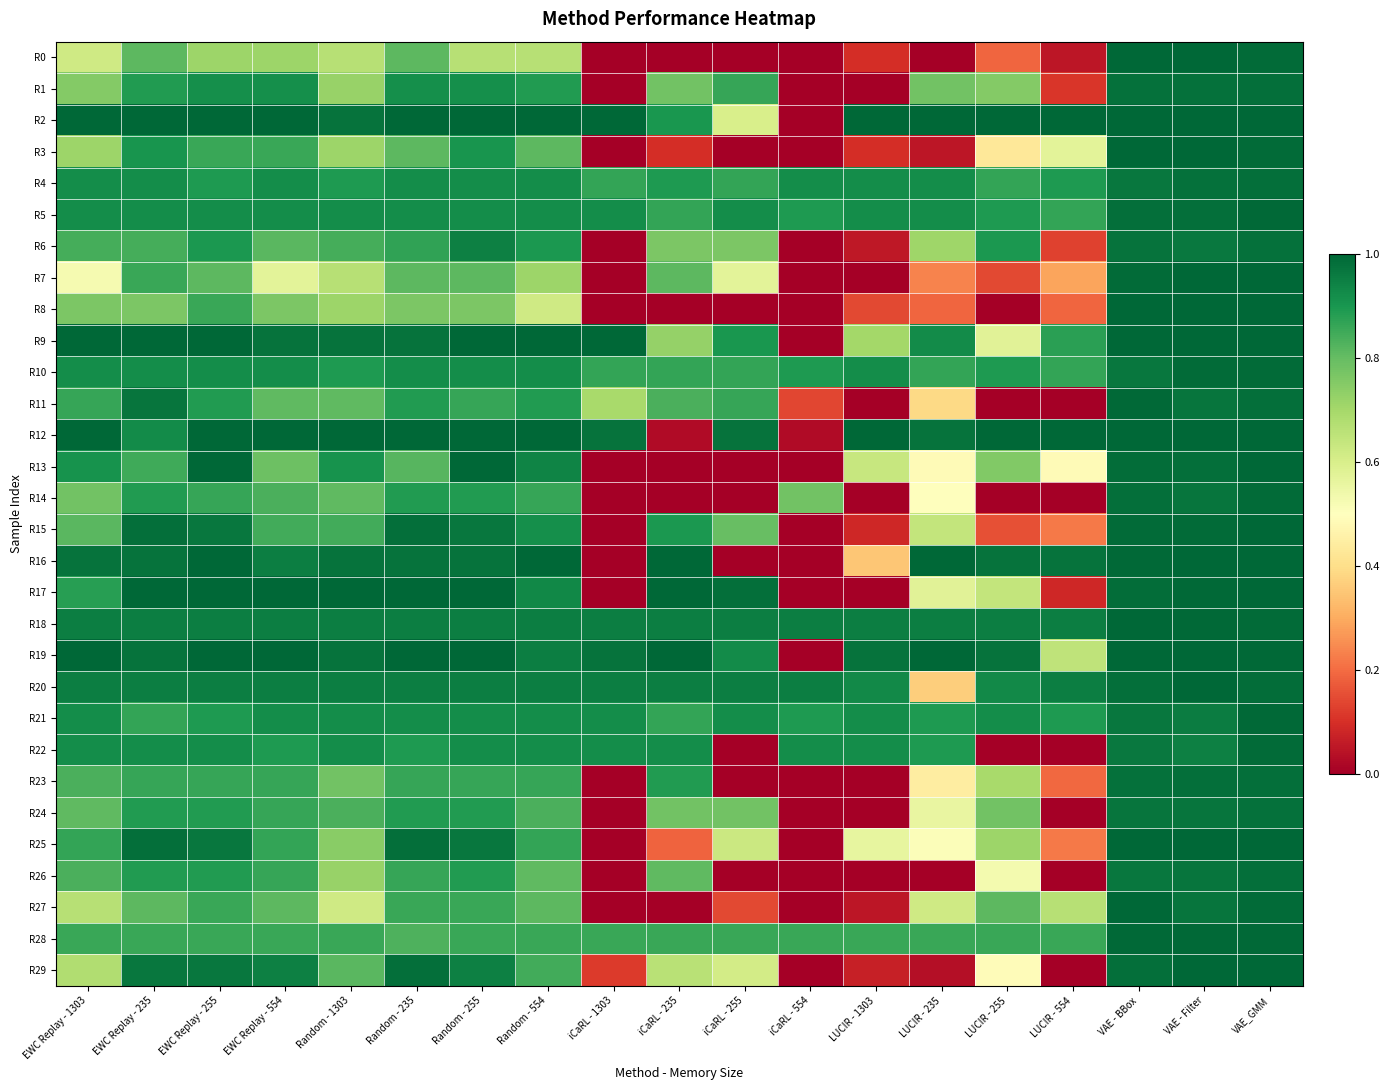

Reading right to left, transcribe all the data shown in this chart.

R0: VAE_GMM=1.0	VAE - Filter=1.0	VAE - BBox=1.0	LUCIR - 554=0.0	LUCIR - 255=0.2	LUCIR - 235=0.0	LUCIR - 1303=0.1	iCaRL - 554=0.0	iCaRL - 255=0.0	iCaRL - 235=0.0	iCaRL - 1303=0.0	Random - 554=0.7	Random - 255=0.7	Random - 235=0.8	Random - 1303=0.7	EWC Replay - 554=0.7	EWC Replay - 255=0.7	EWC Replay - 235=0.8	EWC Replay - 1303=0.6
R1: VAE_GMM=1.0	VAE - Filter=1.0	VAE - BBox=1.0	LUCIR - 554=0.1	LUCIR - 255=0.8	LUCIR - 235=0.8	LUCIR - 1303=0.0	iCaRL - 554=0.0	iCaRL - 255=0.9	iCaRL - 235=0.8	iCaRL - 1303=0.0	Random - 554=0.9	Random - 255=0.9	Random - 235=0.9	Random - 1303=0.7	EWC Replay - 554=0.9	EWC Replay - 255=0.9	EWC Replay - 235=0.9	EWC Replay - 1303=0.8
R2: VAE_GMM=1.0	VAE - Filter=1.0	VAE - BBox=1.0	LUCIR - 554=1.0	LUCIR - 255=1.0	LUCIR - 235=1.0	LUCIR - 1303=1.0	iCaRL - 554=0.0	iCaRL - 255=0.6	iCaRL - 235=0.9	iCaRL - 1303=1.0	Random - 554=1.0	Random - 255=1.0	Random - 235=1.0	Random - 1303=1.0	EWC Replay - 554=1.0	EWC Replay - 255=1.0	EWC Replay - 235=1.0	EWC Replay - 1303=1.0
R3: VAE_GMM=1.0	VAE - Filter=1.0	VAE - BBox=1.0	LUCIR - 554=0.6	LUCIR - 255=0.4	LUCIR - 235=0.0	LUCIR - 1303=0.1	iCaRL - 554=0.0	iCaRL - 255=0.0	iCaRL - 235=0.1	iCaRL - 1303=0.0	Random - 554=0.8	Random - 255=0.9	Random - 235=0.8	Random - 1303=0.7	EWC Replay - 554=0.9	EWC Replay - 255=0.9	EWC Replay - 235=0.9	EWC Replay - 1303=0.7
R4: VAE_GMM=1.0	VAE - Filter=1.0	VAE - BBox=1.0	LUCIR - 554=0.9	LUCIR - 255=0.9	LUCIR - 235=0.9	LUCIR - 1303=0.9	iCaRL - 554=0.9	iCaRL - 255=0.9	iCaRL - 235=0.9	iCaRL - 1303=0.9	Random - 554=0.9	Random - 255=0.9	Random - 235=0.9	Random - 1303=0.9	EWC Replay - 554=0.9	EWC Replay - 255=0.9	EWC Replay - 235=0.9	EWC Replay - 1303=0.9
R5: VAE_GMM=1.0	VAE - Filter=1.0	VAE - BBox=1.0	LUCIR - 554=0.9	LUCIR - 255=0.9	LUCIR - 235=0.9	LUCIR - 1303=0.9	iCaRL - 554=0.9	iCaRL - 255=0.9	iCaRL - 235=0.9	iCaRL - 1303=0.9	Random - 554=0.9	Random - 255=0.9	Random - 235=0.9	Random - 1303=0.9	EWC Replay - 554=0.9	EWC Replay - 255=0.9	EWC Replay - 235=0.9	EWC Replay - 1303=0.9
R6: VAE_GMM=1.0	VAE - Filter=1.0	VAE - BBox=1.0	LUCIR - 554=0.1	LUCIR - 255=0.9	LUCIR - 235=0.7	LUCIR - 1303=0.1	iCaRL - 554=0.0	iCaRL - 255=0.8	iCaRL - 235=0.8	iCaRL - 1303=0.0	Random - 554=0.9	Random - 255=0.9	Random - 235=0.9	Random - 1303=0.8	EWC Replay - 554=0.8	EWC Replay - 255=0.9	EWC Replay - 235=0.8	EWC Replay - 1303=0.8
R7: VAE_GMM=1.0	VAE - Filter=1.0	VAE - BBox=1.0	LUCIR - 554=0.3	LUCIR - 255=0.1	LUCIR - 235=0.2	LUCIR - 1303=0.0	iCaRL - 554=0.0	iCaRL - 255=0.6	iCaRL - 235=0.8	iCaRL - 1303=0.0	Random - 554=0.7	Random - 255=0.8	Random - 235=0.8	Random - 1303=0.7	EWC Replay - 554=0.6	EWC Replay - 255=0.8	EWC Replay - 235=0.9	EWC Replay - 1303=0.5
R8: VAE_GMM=1.0	VAE - Filter=1.0	VAE - BBox=1.0	LUCIR - 554=0.2	LUCIR - 255=0.0	LUCIR - 235=0.2	LUCIR - 1303=0.1	iCaRL - 554=0.0	iCaRL - 255=0.0	iCaRL - 235=0.0	iCaRL - 1303=0.0	Random - 554=0.6	Random - 255=0.8	Random - 235=0.8	Random - 1303=0.7	EWC Replay - 554=0.8	EWC Replay - 255=0.9	EWC Replay - 235=0.8	EWC Replay - 1303=0.8
R9: VAE_GMM=1.0	VAE - Filter=1.0	VAE - BBox=1.0	LUCIR - 554=0.9	LUCIR - 255=0.6	LUCIR - 235=0.9	LUCIR - 1303=0.7	iCaRL - 554=0.0	iCaRL - 255=0.9	iCaRL - 235=0.7	iCaRL - 1303=1.0	Random - 554=1.0	Random - 255=1.0	Random - 235=1.0	Random - 1303=1.0	EWC Replay - 554=1.0	EWC Replay - 255=1.0	EWC Replay - 235=1.0	EWC Replay - 1303=1.0
R10: VAE_GMM=1.0	VAE - Filter=1.0	VAE - BBox=1.0	LUCIR - 554=0.9	LUCIR - 255=0.9	LUCIR - 235=0.9	LUCIR - 1303=0.9	iCaRL - 554=0.9	iCaRL - 255=0.9	iCaRL - 235=0.9	iCaRL - 1303=0.9	Random - 554=0.9	Random - 255=0.9	Random - 235=0.9	Random - 1303=0.9	EWC Replay - 554=0.9	EWC Replay - 255=0.9	EWC Replay - 235=0.9	EWC Replay - 1303=0.9
R11: VAE_GMM=1.0	VAE - Filter=1.0	VAE - BBox=1.0	LUCIR - 554=0.0	LUCIR - 255=0.0	LUCIR - 235=0.4	LUCIR - 1303=0.0	iCaRL - 554=0.1	iCaRL - 255=0.9	iCaRL - 235=0.8	iCaRL - 1303=0.7	Random - 554=0.9	Random - 255=0.9	Random - 235=0.9	Random - 1303=0.8	EWC Replay - 554=0.8	EWC Replay - 255=0.9	EWC Replay - 235=1.0	EWC Replay - 1303=0.9
R12: VAE_GMM=1.0	VAE - Filter=1.0	VAE - BBox=1.0	LUCIR - 554=1.0	LUCIR - 255=1.0	LUCIR - 235=1.0	LUCIR - 1303=1.0	iCaRL - 554=0.0	iCaRL - 255=1.0	iCaRL - 235=0.0	iCaRL - 1303=1.0	Random - 554=1.0	Random - 255=1.0	Random - 235=1.0	Random - 1303=1.0	EWC Replay - 554=1.0	EWC Replay - 255=1.0	EWC Replay - 235=0.9	EWC Replay - 1303=1.0
R13: VAE_GMM=1.0	VAE - Filter=1.0	VAE - BBox=1.0	LUCIR - 554=0.5	LUCIR - 255=0.8	LUCIR - 235=0.5	LUCIR - 1303=0.6	iCaRL - 554=0.0	iCaRL - 255=0.0	iCaRL - 235=0.0	iCaRL - 1303=0.0	Random - 554=0.9	Random - 255=1.0	Random - 235=0.8	Random - 1303=0.9	EWC Replay - 554=0.8	EWC Replay - 255=1.0	EWC Replay - 235=0.8	EWC Replay - 1303=0.9
R14: VAE_GMM=1.0	VAE - Filter=1.0	VAE - BBox=1.0	LUCIR - 554=0.0	LUCIR - 255=0.0	LUCIR - 235=0.5	LUCIR - 1303=0.0	iCaRL - 554=0.8	iCaRL - 255=0.0	iCaRL - 235=0.0	iCaRL - 1303=0.0	Random - 554=0.9	Random - 255=0.9	Random - 235=0.9	Random - 1303=0.8	EWC Replay - 554=0.8	EWC Replay - 255=0.9	EWC Replay - 235=0.9	EWC Replay - 1303=0.8
R15: VAE_GMM=1.0	VAE - Filter=1.0	VAE - BBox=1.0	LUCIR - 554=0.2	LUCIR - 255=0.2	LUCIR - 235=0.6	LUCIR - 1303=0.1	iCaRL - 554=0.0	iCaRL - 255=0.8	iCaRL - 235=0.9	iCaRL - 1303=0.0	Random - 554=0.9	Random - 255=1.0	Random - 235=1.0	Random - 1303=0.8	EWC Replay - 554=0.8	EWC Replay - 255=1.0	EWC Replay - 235=1.0	EWC Replay - 1303=0.8
R16: VAE_GMM=1.0	VAE - Filter=1.0	VAE - BBox=1.0	LUCIR - 554=1.0	LUCIR - 255=1.0	LUCIR - 235=1.0	LUCIR - 1303=0.3	iCaRL - 554=0.0	iCaRL - 255=0.0	iCaRL - 235=1.0	iCaRL - 1303=0.0	Random - 554=1.0	Random - 255=1.0	Random - 235=1.0	Random - 1303=1.0	EWC Replay - 554=0.9	EWC Replay - 255=1.0	EWC Replay - 235=1.0	EWC Replay - 1303=1.0
R17: VAE_GMM=1.0	VAE - Filter=1.0	VAE - BBox=1.0	LUCIR - 554=0.1	LUCIR - 255=0.6	LUCIR - 235=0.6	LUCIR - 1303=0.0	iCaRL - 554=0.0	iCaRL - 255=1.0	iCaRL - 235=1.0	iCaRL - 1303=0.0	Random - 554=0.9	Random - 255=1.0	Random - 235=1.0	Random - 1303=1.0	EWC Replay - 554=1.0	EWC Replay - 255=1.0	EWC Replay - 235=1.0	EWC Replay - 1303=0.9
R18: VAE_GMM=1.0	VAE - Filter=1.0	VAE - BBox=1.0	LUCIR - 554=1.0	LUCIR - 255=1.0	LUCIR - 235=1.0	LUCIR - 1303=1.0	iCaRL - 554=1.0	iCaRL - 255=1.0	iCaRL - 235=1.0	iCaRL - 1303=1.0	Random - 554=1.0	Random - 255=1.0	Random - 235=1.0	Random - 1303=1.0	EWC Replay - 554=1.0	EWC Replay - 255=1.0	EWC Replay - 235=1.0	EWC Replay - 1303=1.0
R19: VAE_GMM=1.0	VAE - Filter=1.0	VAE - BBox=1.0	LUCIR - 554=0.7	LUCIR - 255=1.0	LUCIR - 235=1.0	LUCIR - 1303=1.0	iCaRL - 554=0.0	iCaRL - 255=0.9	iCaRL - 235=1.0	iCaRL - 1303=1.0	Random - 554=0.9	Random - 255=1.0	Random - 235=1.0	Random - 1303=1.0	EWC Replay - 554=1.0	EWC Replay - 255=1.0	EWC Replay - 235=1.0	EWC Replay - 1303=1.0
R20: VAE_GMM=1.0	VAE - Filter=1.0	VAE - BBox=1.0	LUCIR - 554=1.0	LUCIR - 255=0.9	LUCIR - 235=0.4	LUCIR - 1303=0.9	iCaRL - 554=1.0	iCaRL - 255=1.0	iCaRL - 235=1.0	iCaRL - 1303=1.0	Random - 554=1.0	Random - 255=1.0	Random - 235=1.0	Random - 1303=1.0	EWC Replay - 554=1.0	EWC Replay - 255=1.0	EWC Replay - 235=1.0	EWC Replay - 1303=1.0
R21: VAE_GMM=1.0	VAE - Filter=1.0	VAE - BBox=1.0	LUCIR - 554=0.9	LUCIR - 255=0.9	LUCIR - 235=0.9	LUCIR - 1303=0.9	iCaRL - 554=0.9	iCaRL - 255=0.9	iCaRL - 235=0.9	iCaRL - 1303=0.9	Random - 554=0.9	Random - 255=0.9	Random - 235=0.9	Random - 1303=0.9	EWC Replay - 554=0.9	EWC Replay - 255=0.9	EWC Replay - 235=0.9	EWC Replay - 1303=0.9
R22: VAE_GMM=1.0	VAE - Filter=0.9	VAE - BBox=1.0	LUCIR - 554=0.0	LUCIR - 255=0.0	LUCIR - 235=0.9	LUCIR - 1303=0.9	iCaRL - 554=0.9	iCaRL - 255=0.0	iCaRL - 235=0.9	iCaRL - 1303=0.9	Random - 554=0.9	Random - 255=0.9	Random - 235=0.9	Random - 1303=0.9	EWC Replay - 554=0.9	EWC Replay - 255=0.9	EWC Replay - 235=0.9	EWC Replay - 1303=0.9
R23: VAE_GMM=1.0	VAE - Filter=1.0	VAE - BBox=1.0	LUCIR - 554=0.2	LUCIR - 255=0.7	LUCIR - 235=0.4	LUCIR - 1303=0.0	iCaRL - 554=0.0	iCaRL - 255=0.0	iCaRL - 235=0.9	iCaRL - 1303=0.0	Random - 554=0.9	Random - 255=0.9	Random - 235=0.9	Random - 1303=0.8	EWC Replay - 554=0.9	EWC Replay - 255=0.9	EWC Replay - 235=0.9	EWC Replay - 1303=0.8
R24: VAE_GMM=1.0	VAE - Filter=1.0	VAE - BBox=1.0	LUCIR - 554=0.0	LUCIR - 255=0.8	LUCIR - 235=0.6	LUCIR - 1303=0.0	iCaRL - 554=0.0	iCaRL - 255=0.8	iCaRL - 235=0.8	iCaRL - 1303=0.0	Random - 554=0.8	Random - 255=0.9	Random - 235=0.9	Random - 1303=0.8	EWC Replay - 554=0.9	EWC Replay - 255=0.9	EWC Replay - 235=0.9	EWC Replay - 1303=0.8
R25: VAE_GMM=1.0	VAE - Filter=1.0	VAE - BBox=1.0	LUCIR - 554=0.2	LUCIR - 255=0.7	LUCIR - 235=0.5	LUCIR - 1303=0.6	iCaRL - 554=0.0	iCaRL - 255=0.6	iCaRL - 235=0.2	iCaRL - 1303=0.0	Random - 554=0.9	Random - 255=1.0	Random - 235=1.0	Random - 1303=0.7	EWC Replay - 554=0.9	EWC Replay - 255=1.0	EWC Replay - 235=1.0	EWC Replay - 1303=0.9
R26: VAE_GMM=1.0	VAE - Filter=1.0	VAE - BBox=1.0	LUCIR - 554=0.0	LUCIR - 255=0.5	LUCIR - 235=0.0	LUCIR - 1303=0.0	iCaRL - 554=0.0	iCaRL - 255=0.0	iCaRL - 235=0.8	iCaRL - 1303=0.0	Random - 554=0.8	Random - 255=0.9	Random - 235=0.9	Random - 1303=0.7	EWC Replay - 554=0.9	EWC Replay - 255=0.9	EWC Replay - 235=0.9	EWC Replay - 1303=0.8
R27: VAE_GMM=1.0	VAE - Filter=1.0	VAE - BBox=1.0	LUCIR - 554=0.7	LUCIR - 255=0.8	LUCIR - 235=0.6	LUCIR - 1303=0.0	iCaRL - 554=0.0	iCaRL - 255=0.1	iCaRL - 235=0.0	iCaRL - 1303=0.0	Random - 554=0.8	Random - 255=0.9	Random - 235=0.9	Random - 1303=0.6	EWC Replay - 554=0.8	EWC Replay - 255=0.9	EWC Replay - 235=0.8	EWC Replay - 1303=0.7
R28: VAE_GMM=1.0	VAE - Filter=1.0	VAE - BBox=1.0	LUCIR - 554=0.9	LUCIR - 255=0.9	LUCIR - 235=0.9	LUCIR - 1303=0.9	iCaRL - 554=0.9	iCaRL - 255=0.9	iCaRL - 235=0.9	iCaRL - 1303=0.9	Random - 554=0.9	Random - 255=0.9	Random - 235=0.8	Random - 1303=0.9	EWC Replay - 554=0.9	EWC Replay - 255=0.9	EWC Replay - 235=0.9	EWC Replay - 1303=0.9
R29: VAE_GMM=1.0	VAE - Filter=1.0	VAE - BBox=1.0	LUCIR - 554=0.0	LUCIR - 255=0.5	LUCIR - 235=0.0	LUCIR - 1303=0.1	iCaRL - 554=0.0	iCaRL - 255=0.6	iCaRL - 235=0.7	iCaRL - 1303=0.1	Random - 554=0.8	Random - 255=0.9	Random - 235=1.0	Random - 1303=0.8	EWC Replay - 554=0.9	EWC Replay - 255=1.0	EWC Replay - 235=1.0	EWC Replay - 1303=0.7